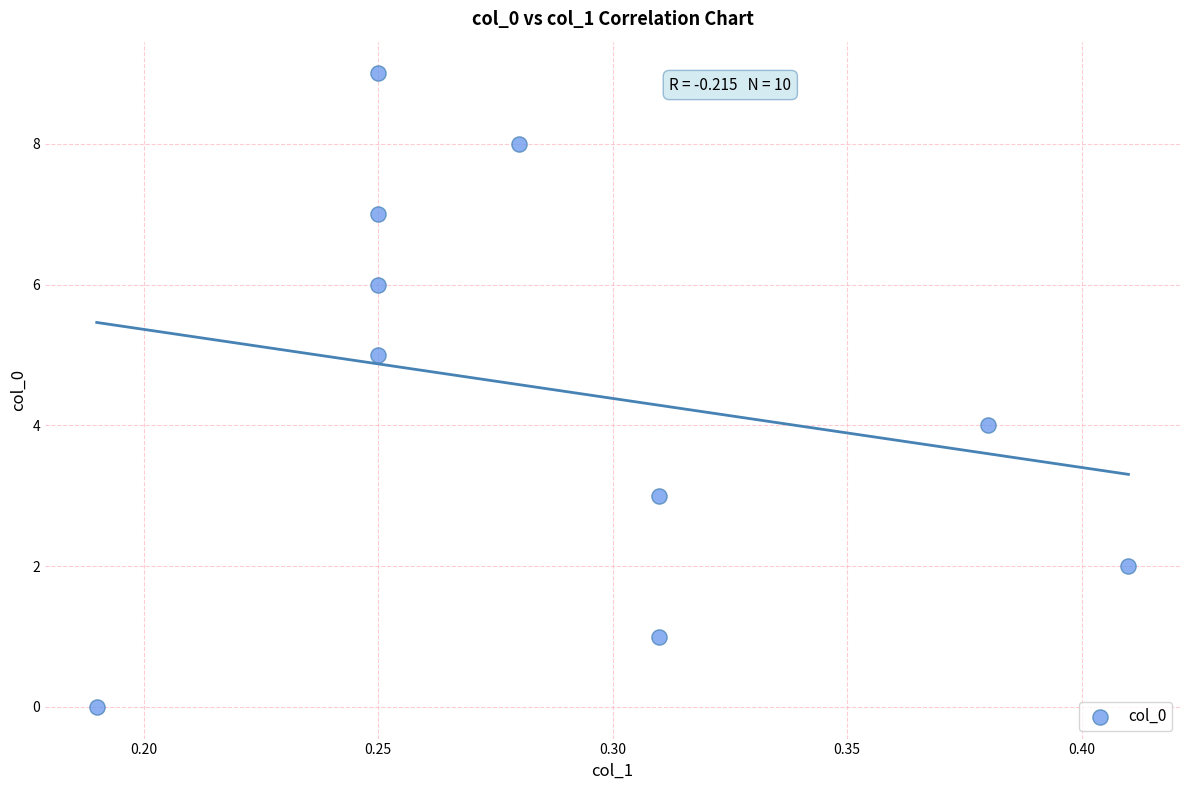

What is the range of Y values (max minus min)?

9